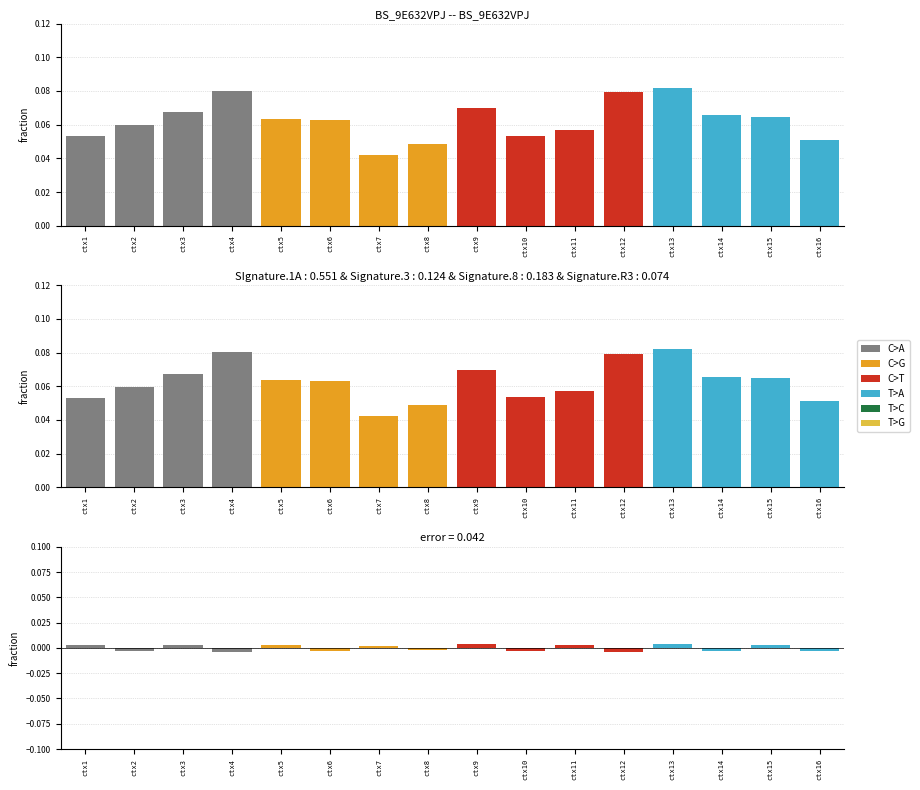

Which category has the highest value in the T>G series?

ctx1